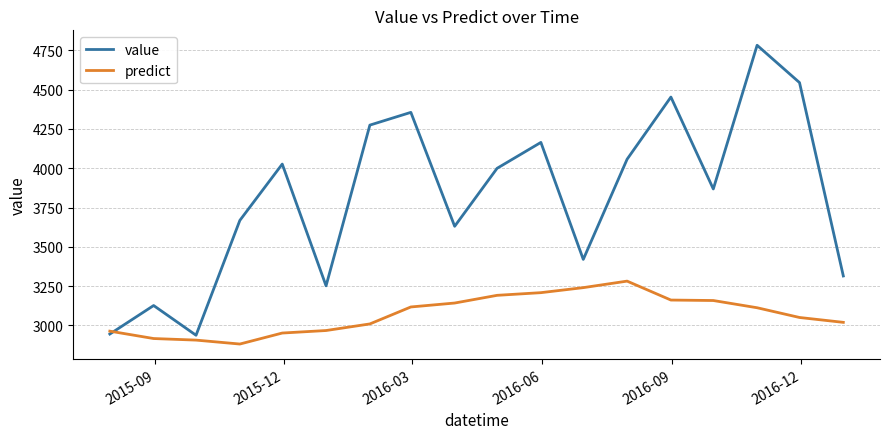

What is the highest value of the predict series?

3281.5